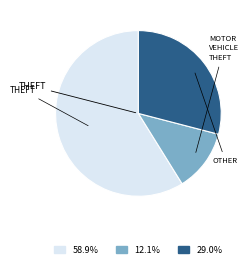

Does any single category account for the majority?

Yes